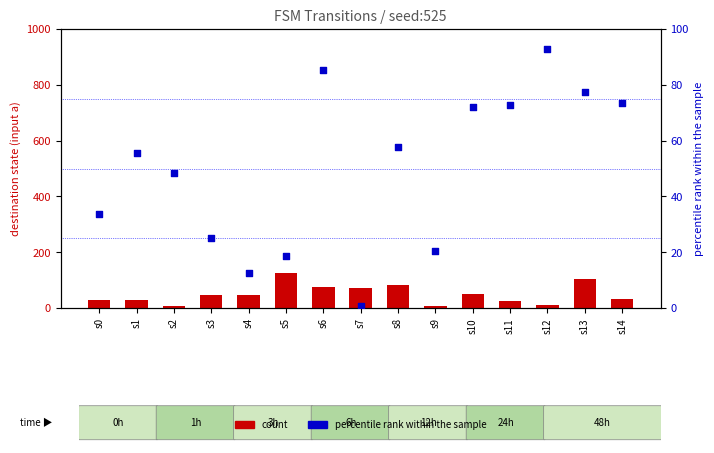

Which series has the widest spread of Y values?

count